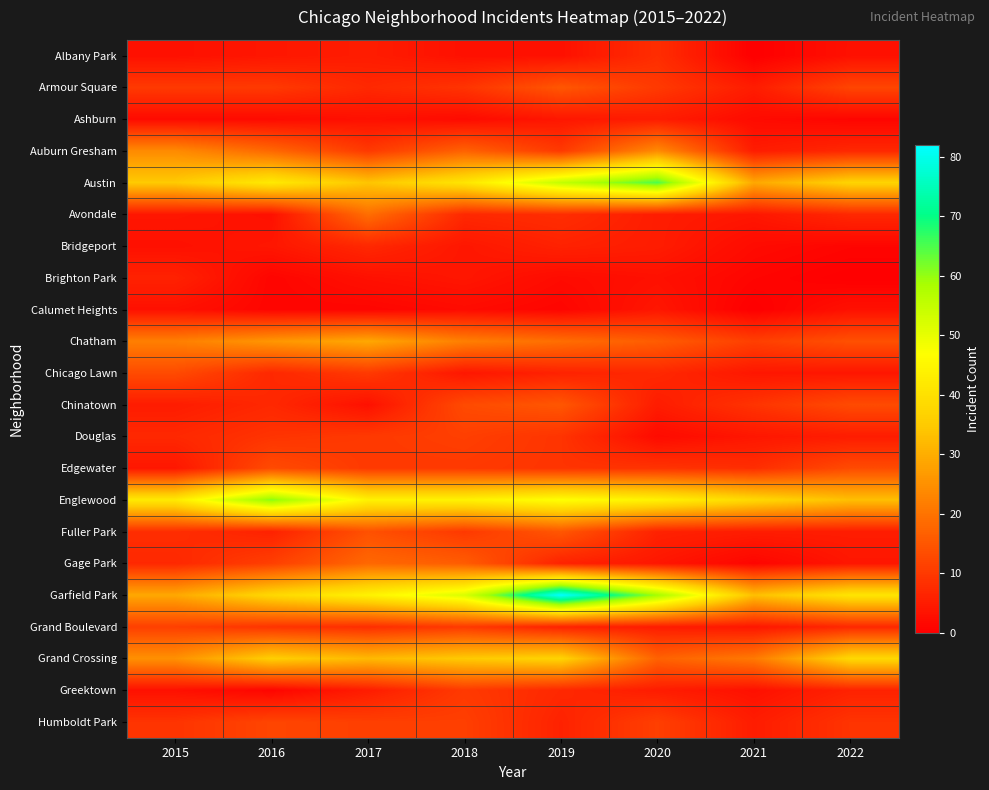

What is the spread (max minus min) of values at 2019?

81